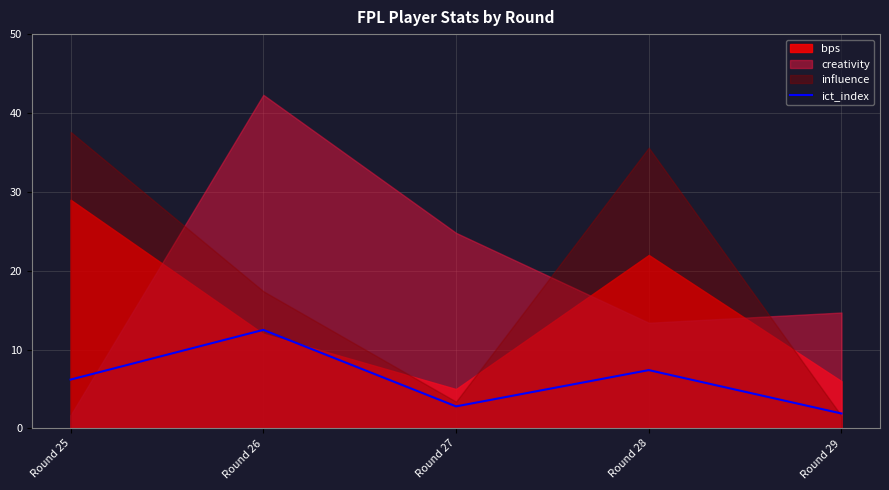

What is the highest value of the ict_index series?

12.5